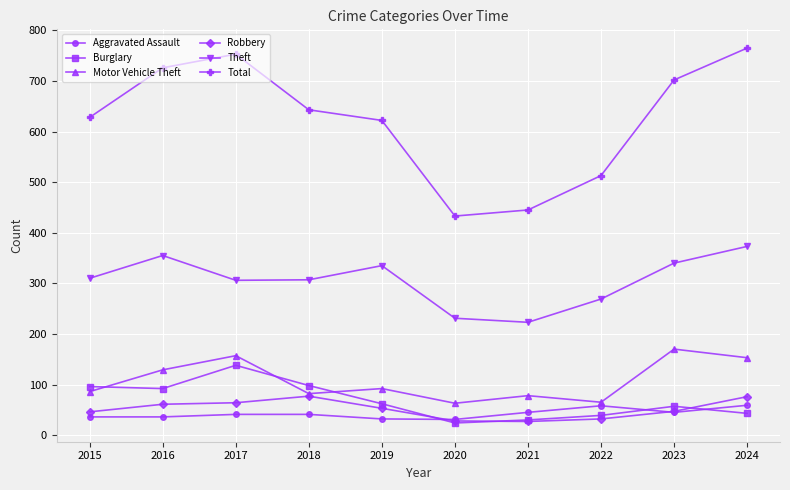

What is the total value across all series at 2019?

1196